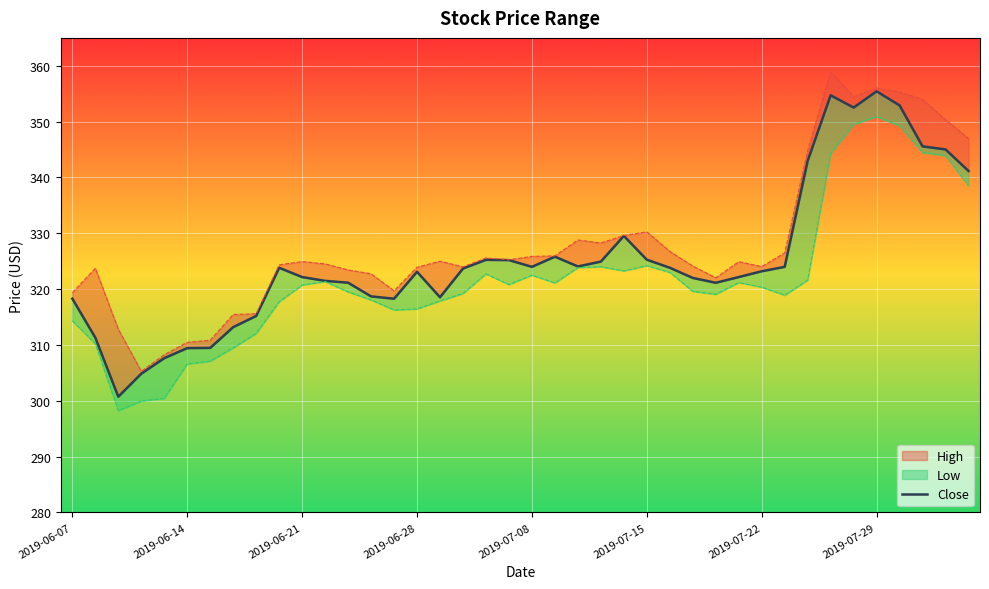

What is the difference between the values at 31 and 33?

30.7